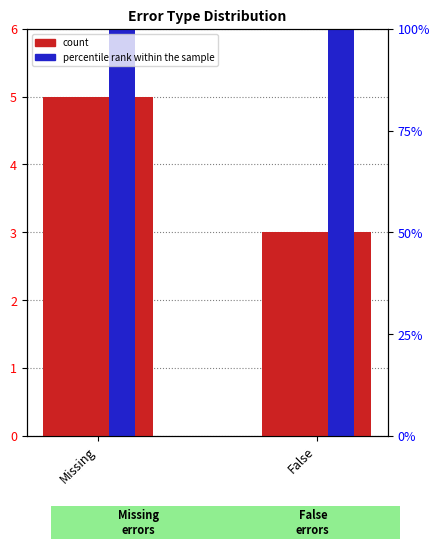

Does the chart contain any negative values?

No